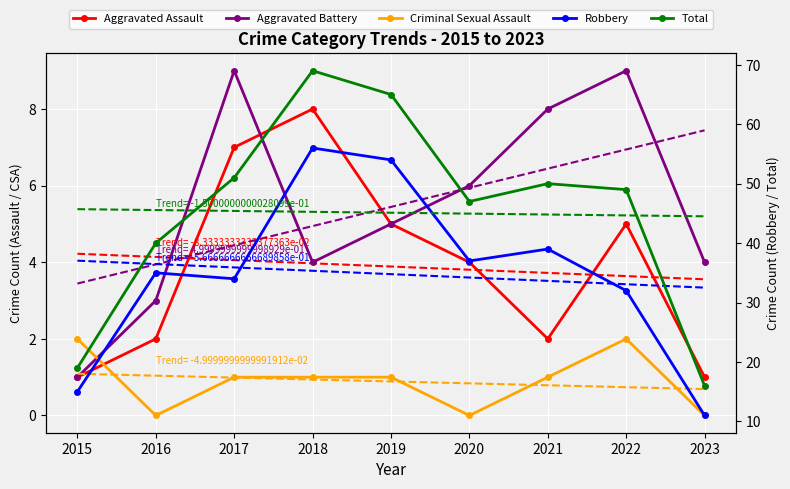

How many lines are shown in the chart?

5